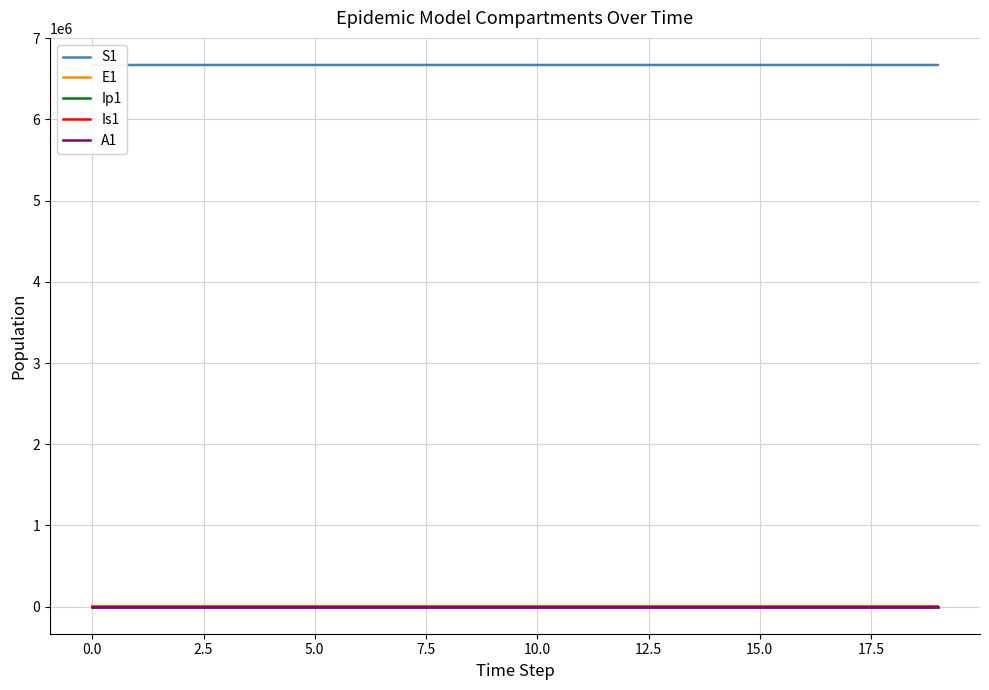

True or false: S1 has more than 1 points higher than both neighbors.

False